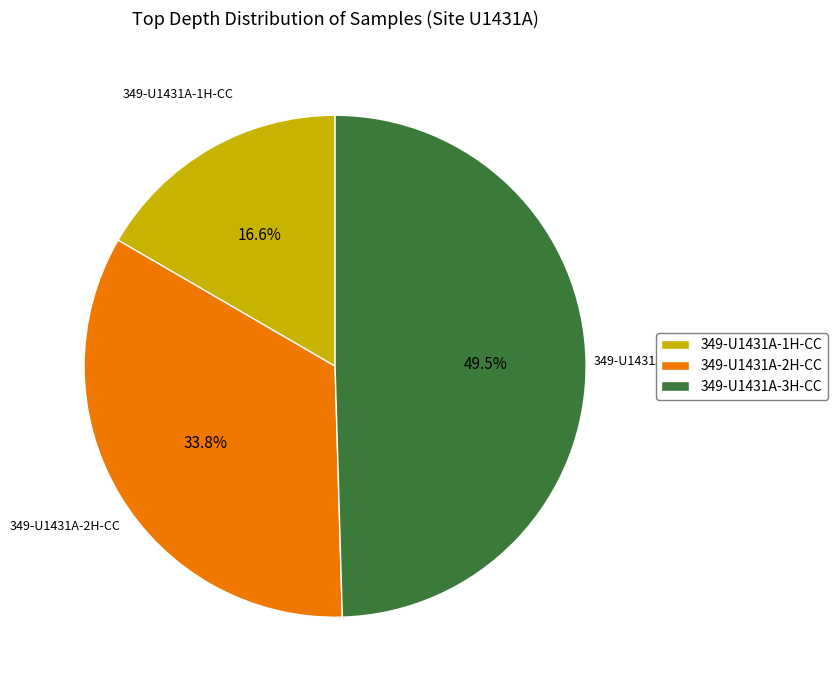

Which has a higher value, 349-U1431A-3H-CC or 349-U1431A-1H-CC?

349-U1431A-3H-CC